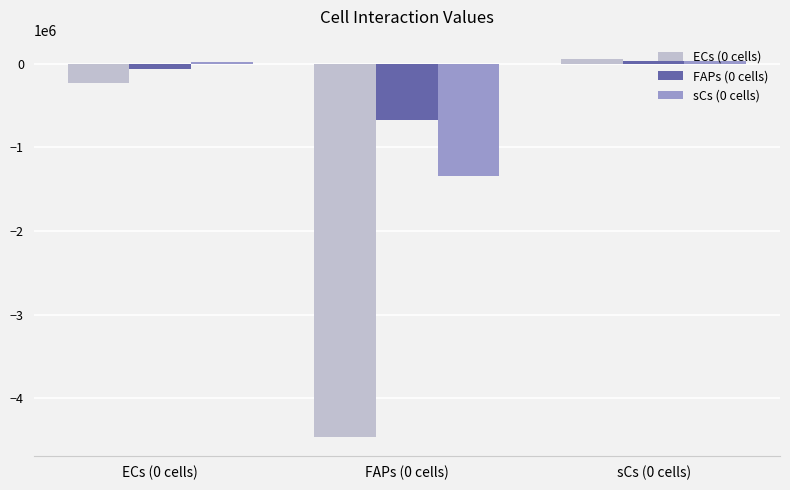

What is the maximum value shown in the chart?

60528.7